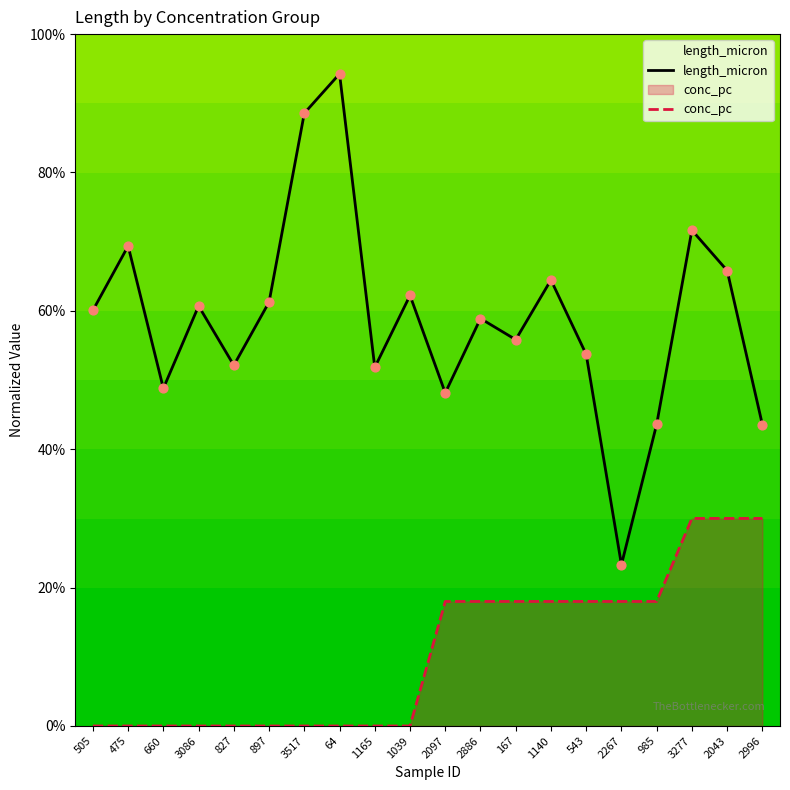

What is the total value across all series at 3277?

101.7